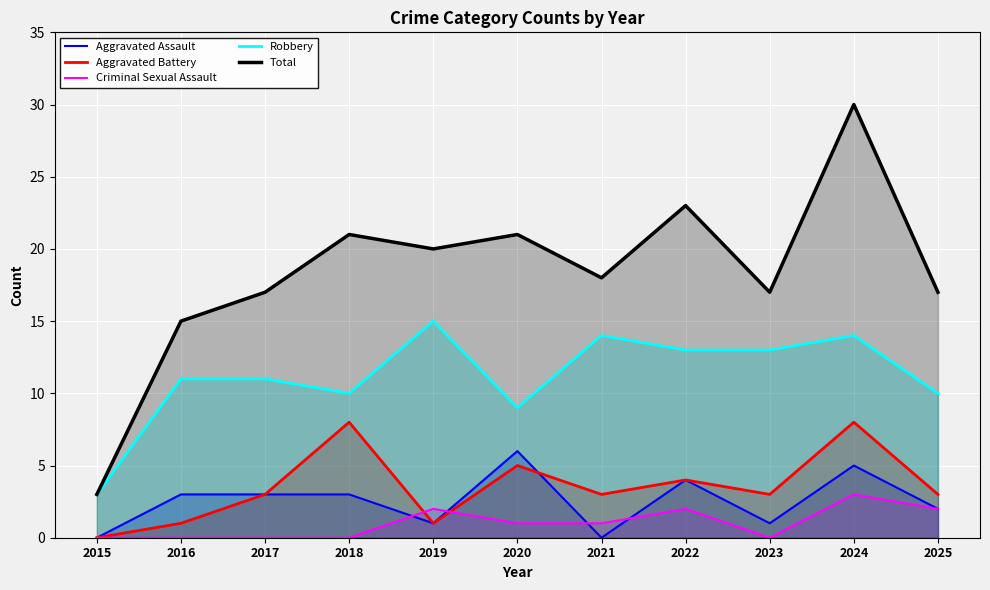

True or false: Criminal Sexual Assault and Total cross at least once.

False